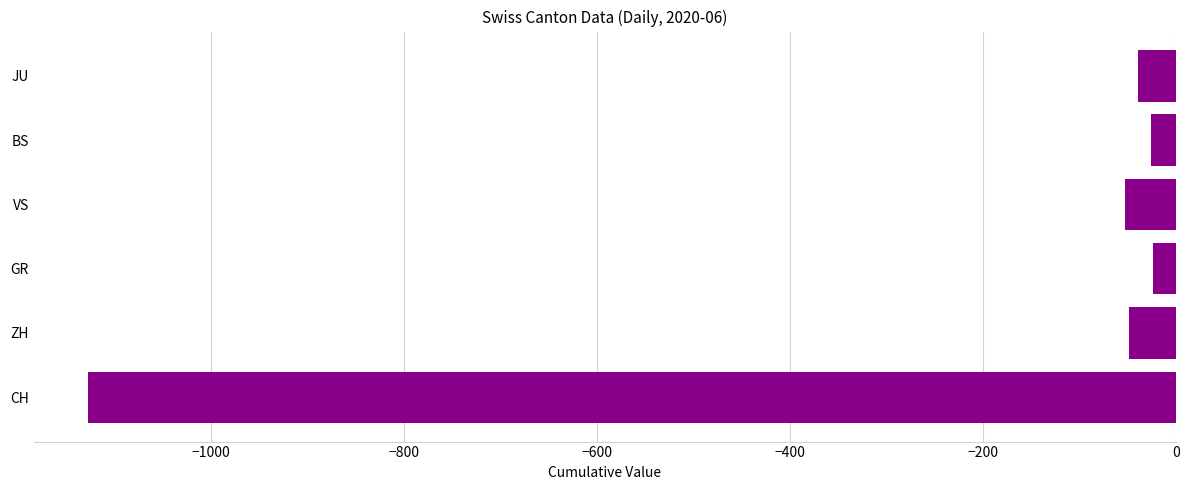

Rank the categories by value from highest to lowest.

GR, BS, JU, ZH, VS, CH